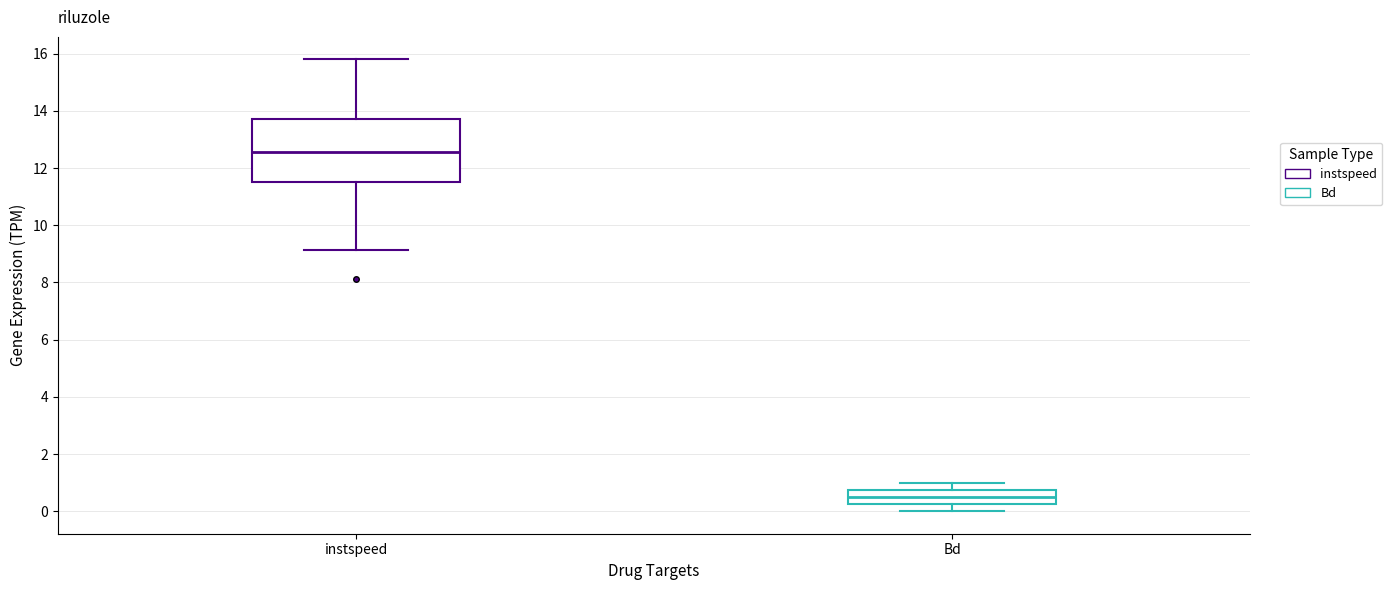

Where does the upper whisker of the box for Bd end on the y-axis? The values are not printed on the chart, so give them approximately, as read against the axis.

1.0